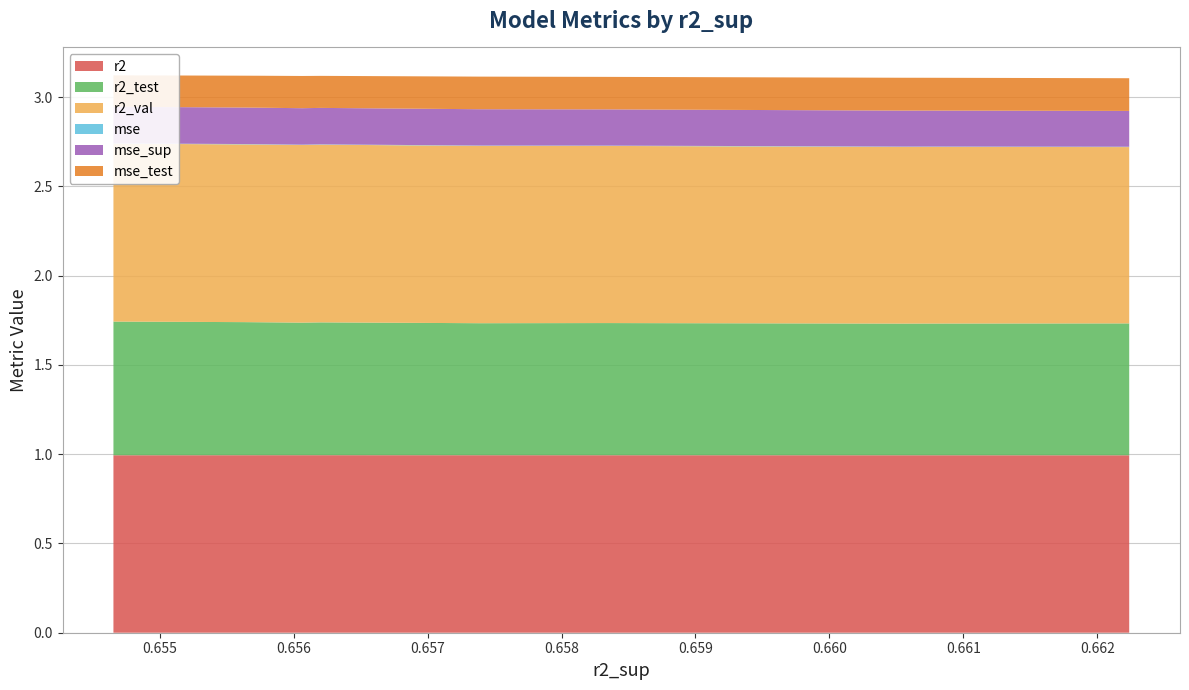

Reading right to left, list all the values displayed in this chart.

r2: 1.0	1.0	1.0	1.0	1.0	1.0	1.0	1.0	1.0	1.0
r2_test: 0.7	0.7	0.7	0.7	0.7	0.7	0.7	0.7	0.7	0.7
r2_val: 1.0	1.0	1.0	1.0	1.0	1.0	1.0	1.0	1.0	1.0
mse: 0.0	0.0	0.0	0.0	0.0	0.0	0.0	0.0	0.0	0.0
mse_sup: 0.2	0.2	0.2	0.2	0.2	0.2	0.2	0.2	0.2	0.2
mse_test: 0.2	0.2	0.2	0.2	0.2	0.2	0.2	0.2	0.2	0.2